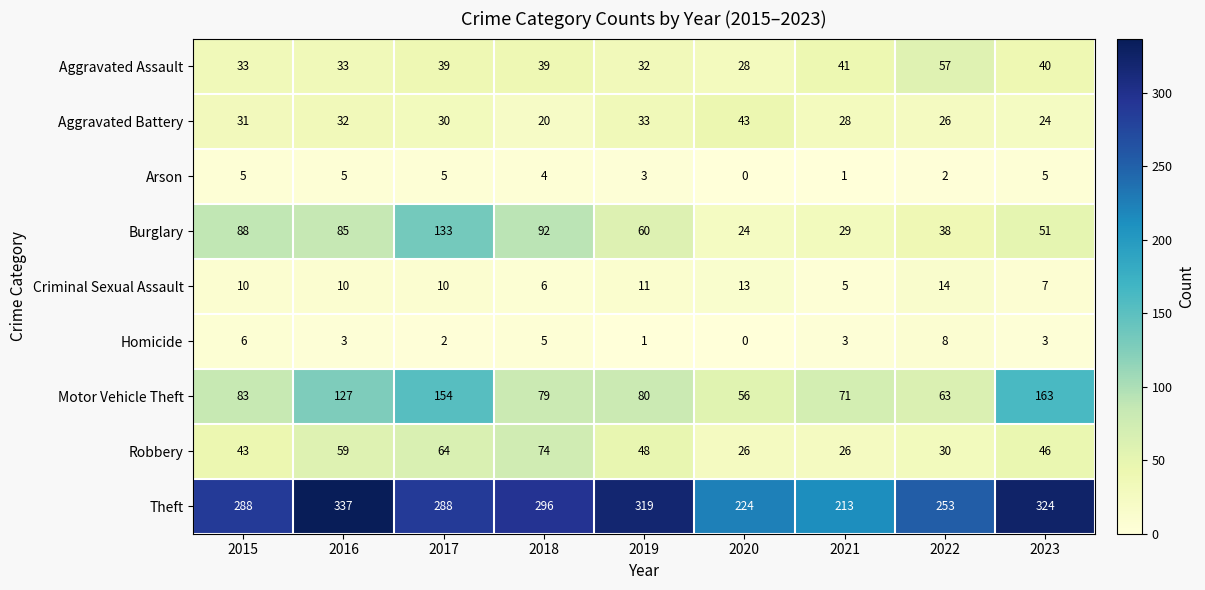

Where is Burglary nearest to the value 78?

2016